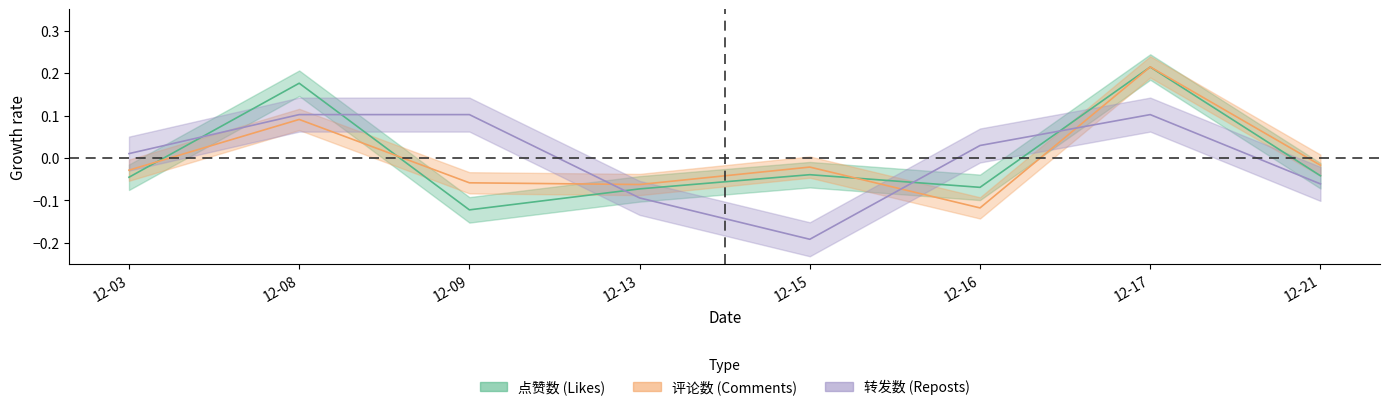

At which label does 点赞数 first exceed 0?

12-08